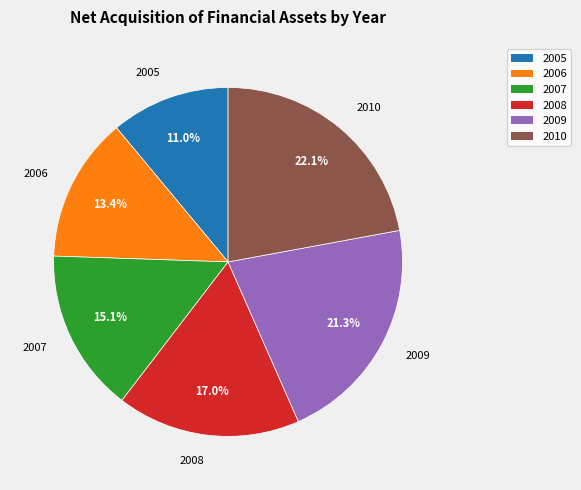

Rank the categories by value from highest to lowest.

2010, 2009, 2008, 2007, 2006, 2005